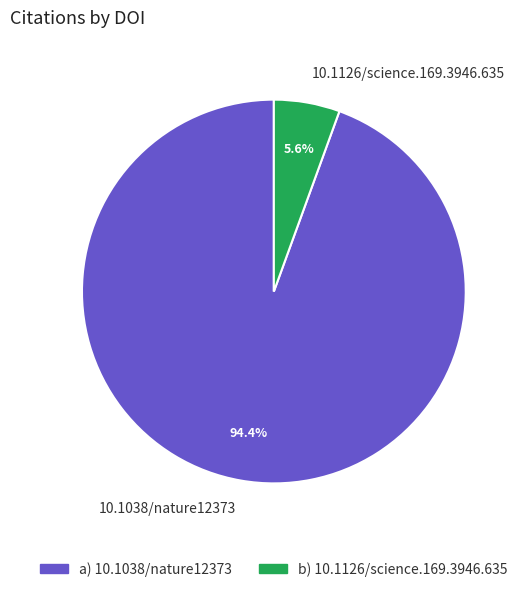

Is 10.1126/science.169.3946.635 the majority of the pie?

No